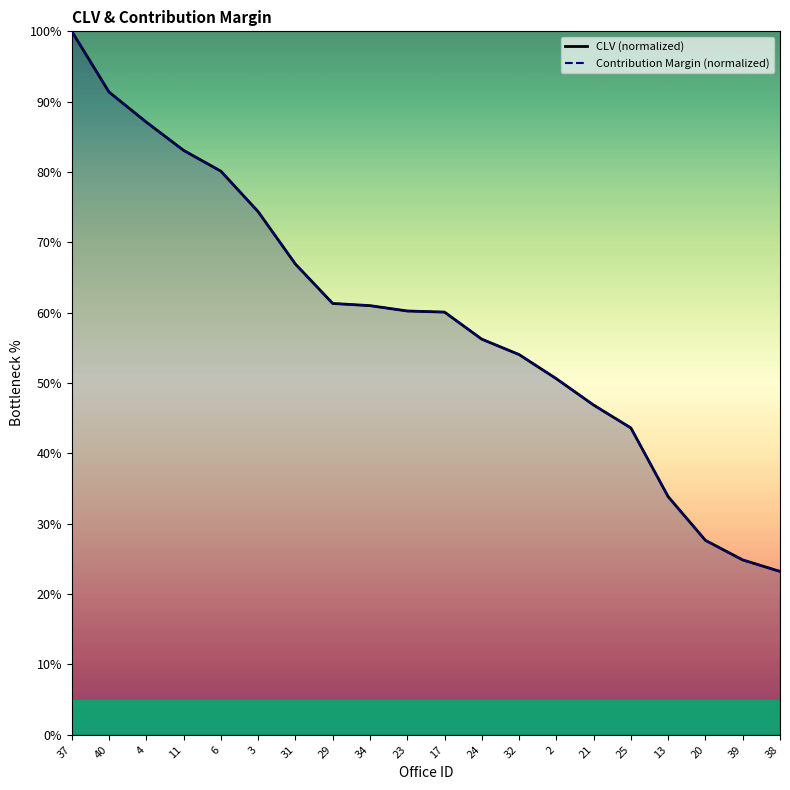

The value of Contribution Margin (normalized) at 21 is 32.4. True or false?

False